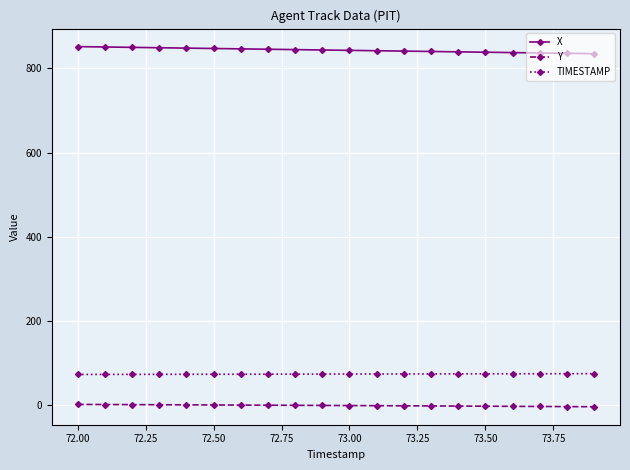

What is the minimum value shown in the chart?

-4.7